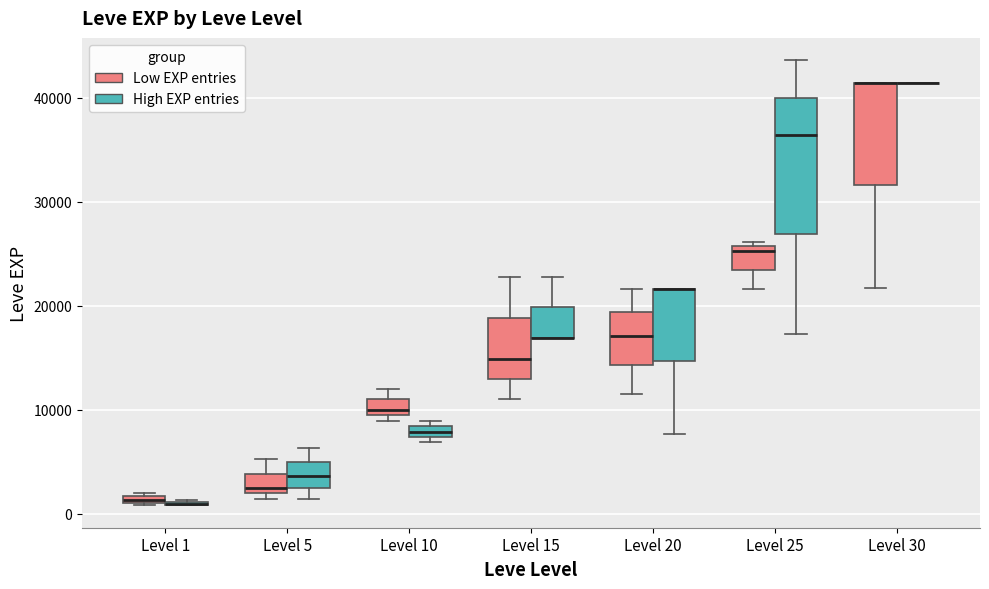

Where does the median line of the box for Level 20 (Low EXP entries) sit on the y-axis? The values are not printed on the chart, so give them approximately, as read against the axis.

17000